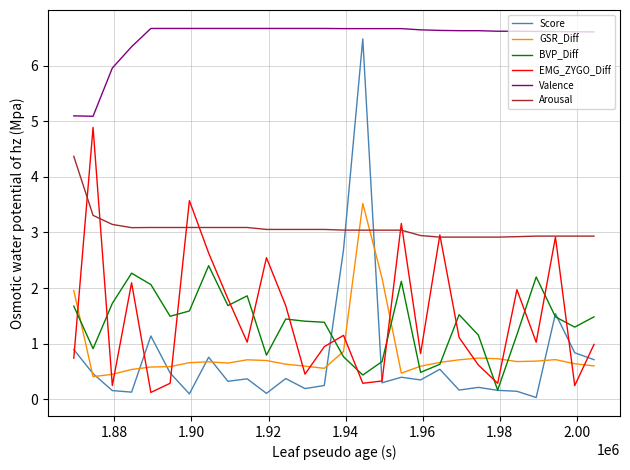

Which series has the largest range (max minus min)?

Score